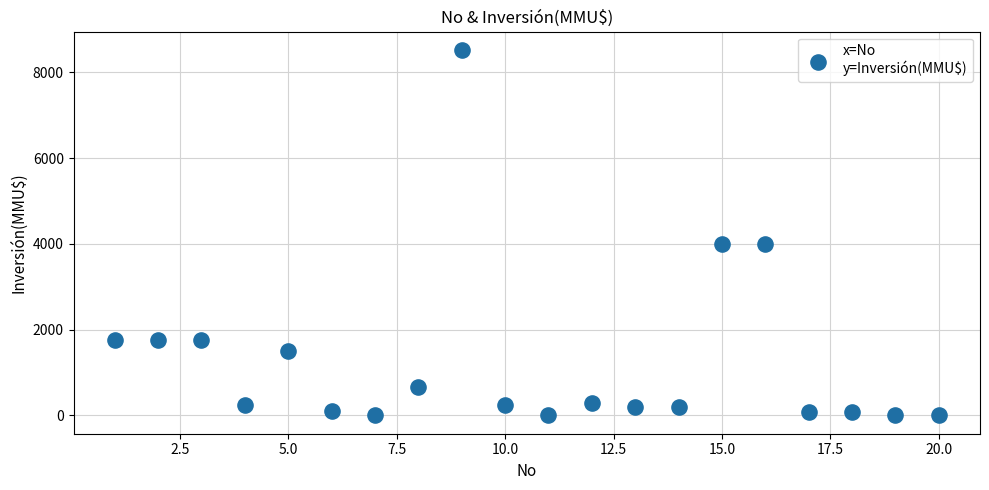

What is the range of Y values (max minus min)?

8521